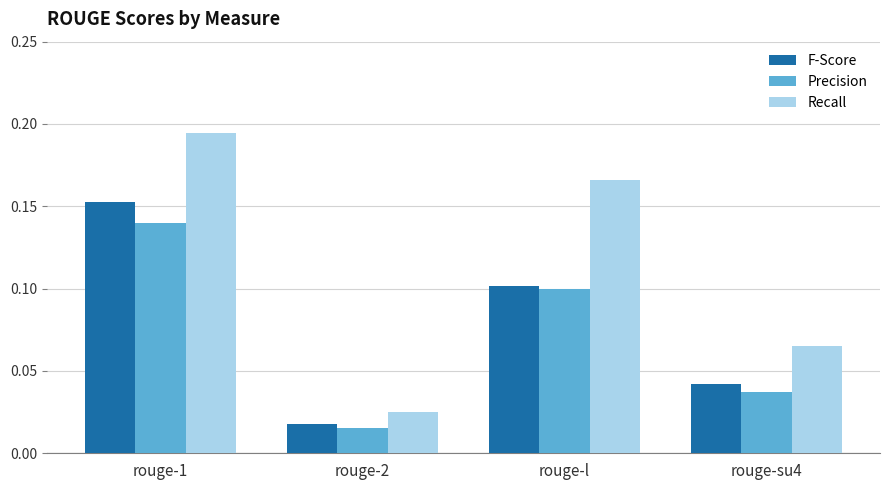

Rank the categories by Recall value from lowest to highest.

rouge-2, rouge-su4, rouge-l, rouge-1